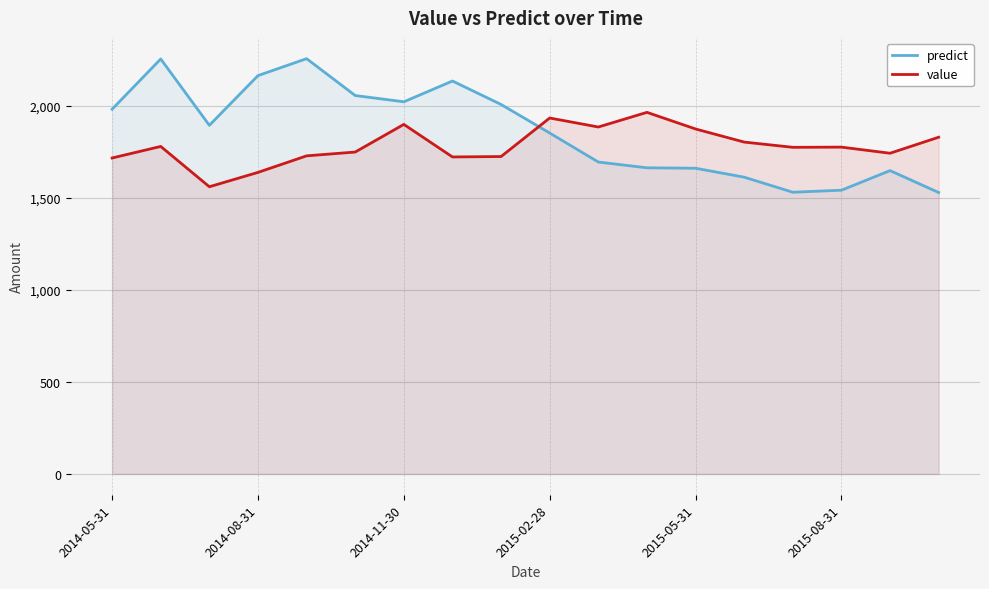

How many intersections are there between value and predict?

1